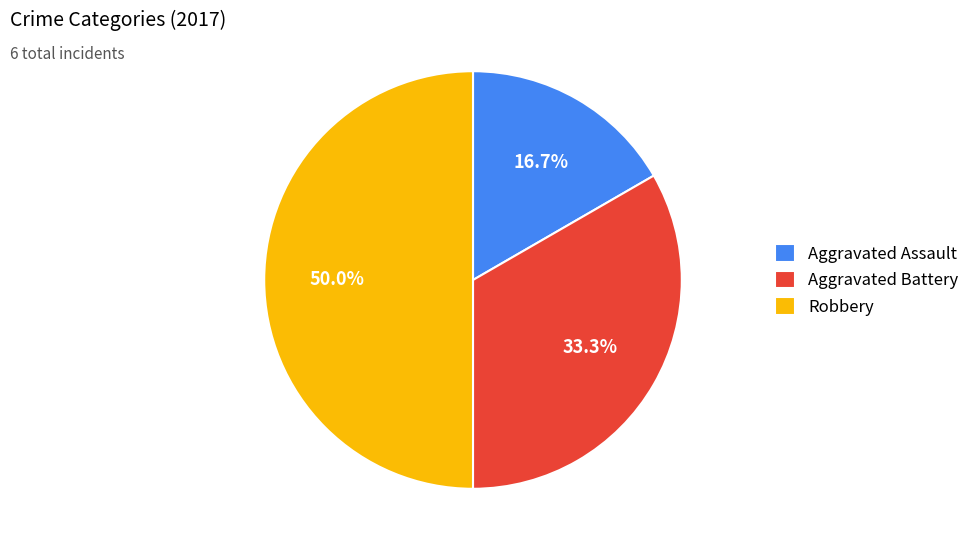

How many segments does this pie chart have?

3